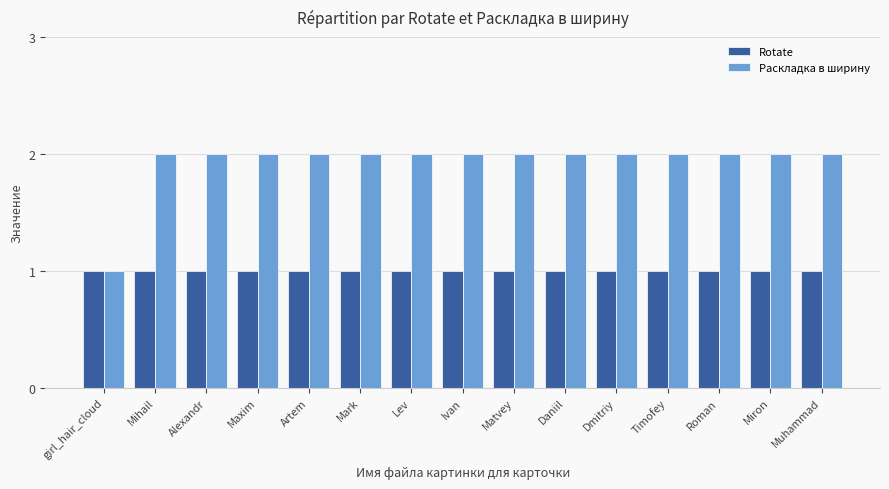

Rank the series by their average value, from highest to lowest.

Раскладка в ширину, Rotate